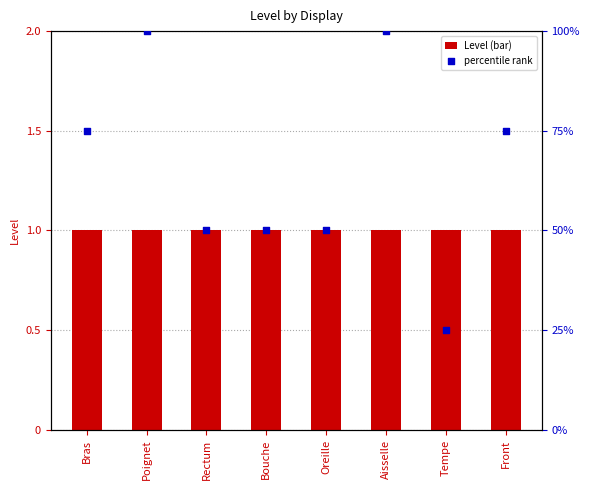

What is the total value across all series at Aisselle?

101